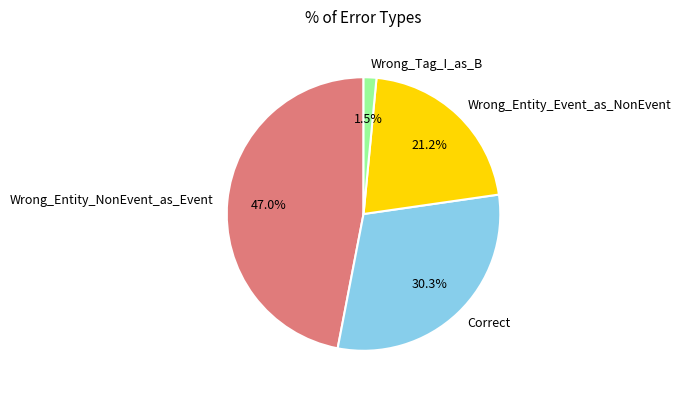

True or false: Wrong_Entity_Event_as_NonEvent accounts for 13% of the total.

False